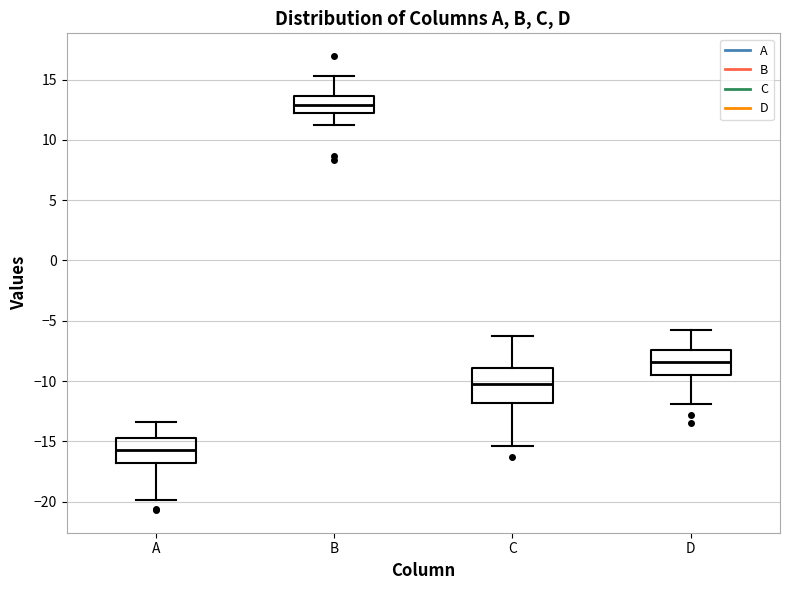

Which box is the tallest, from its lower edge to its upper edge?

C